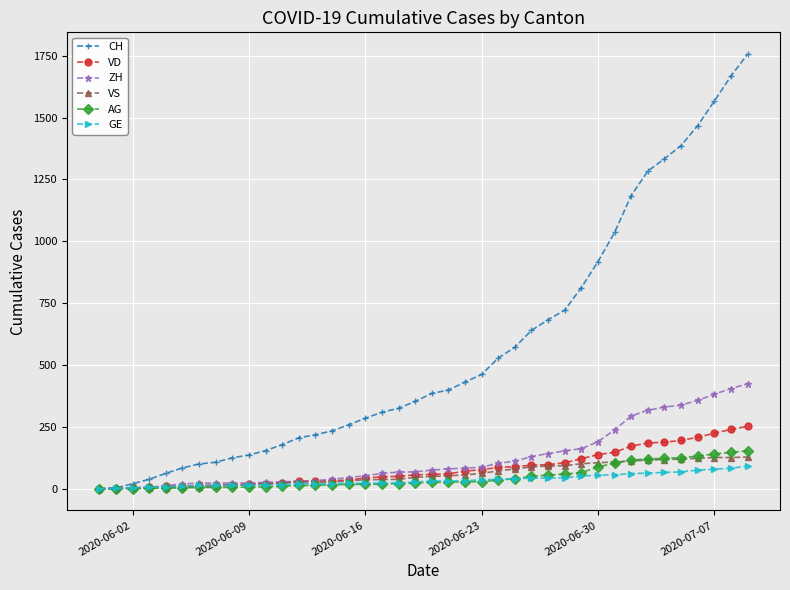

What is the maximum value for VD?

252